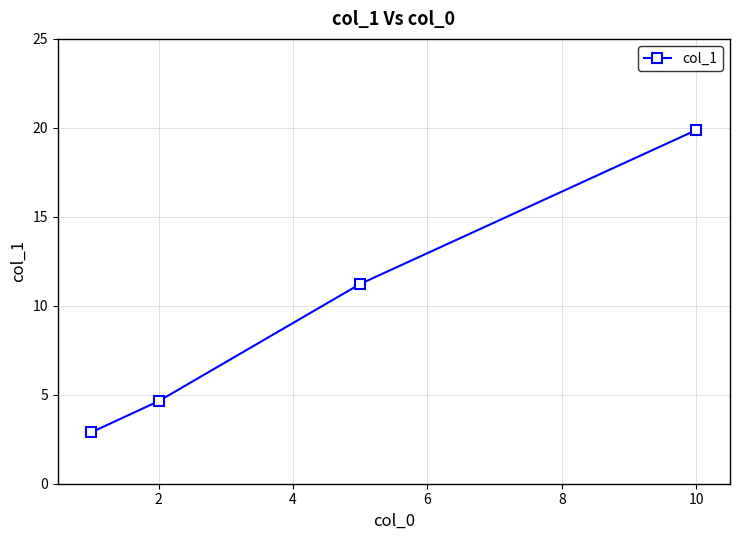

What is the smallest value displayed?

2.9